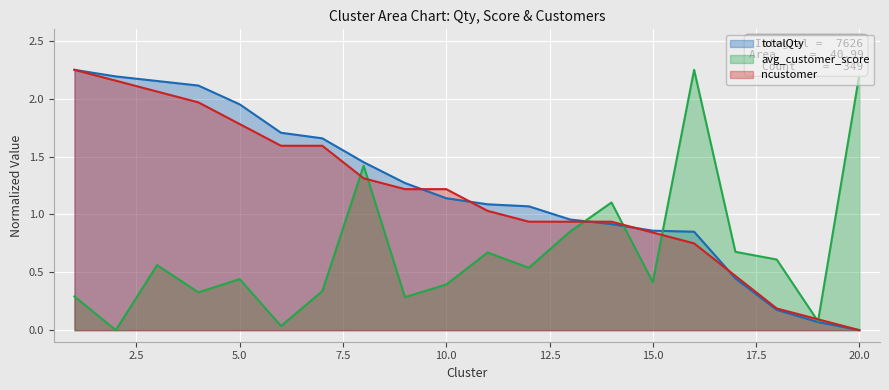

Rank the categories by ncustomer value from lowest to highest.

20, 19, 18, 17, 16, 15, 12, 13, 14, 11, 9, 10, 8, 6, 7, 5, 4, 3, 2, 1